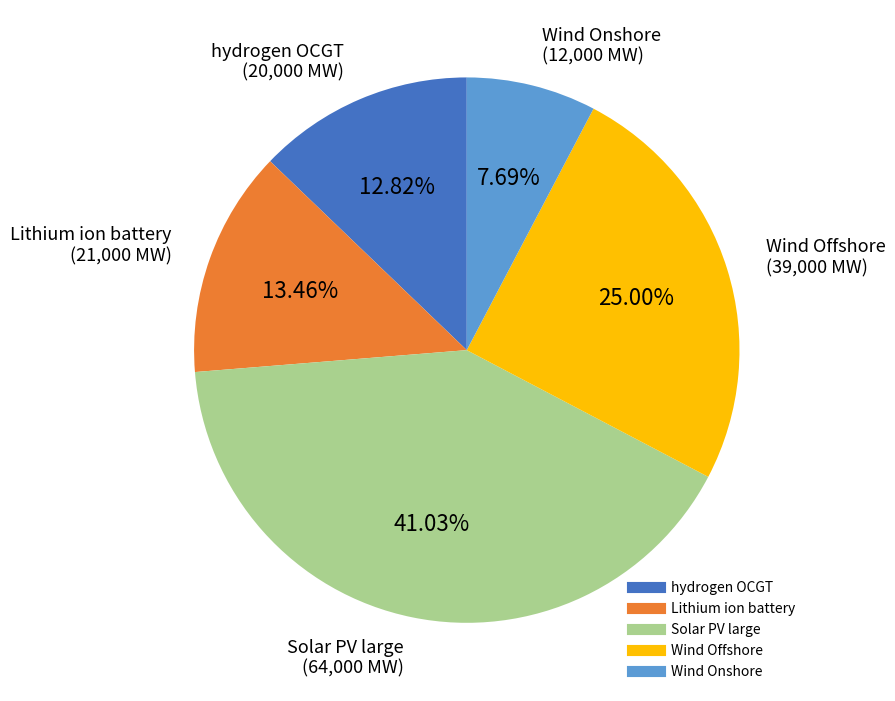

Does Lithium ion battery represent more than half of the total?

No